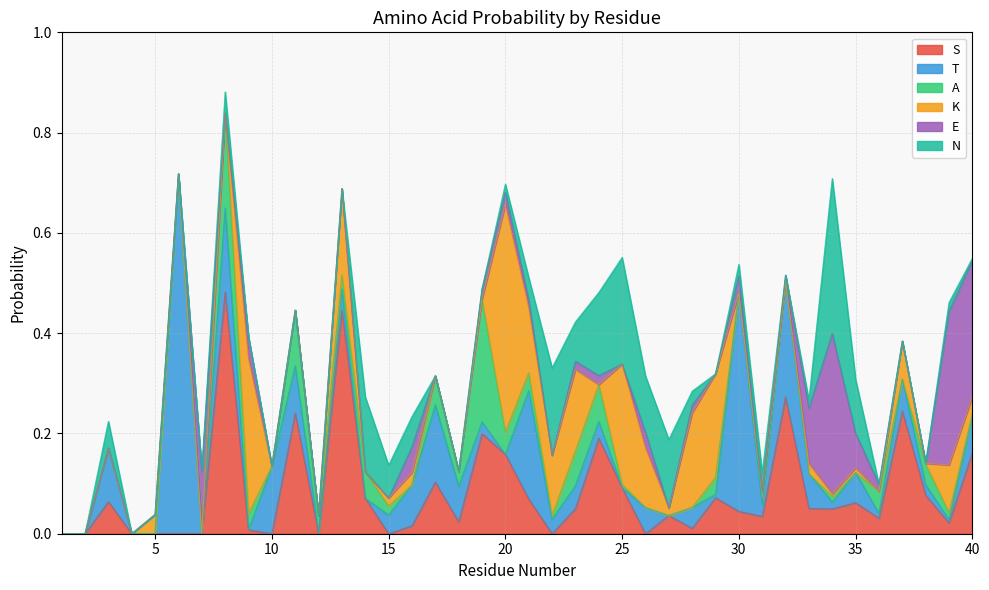

What is the total value across all series at 38?

0.1